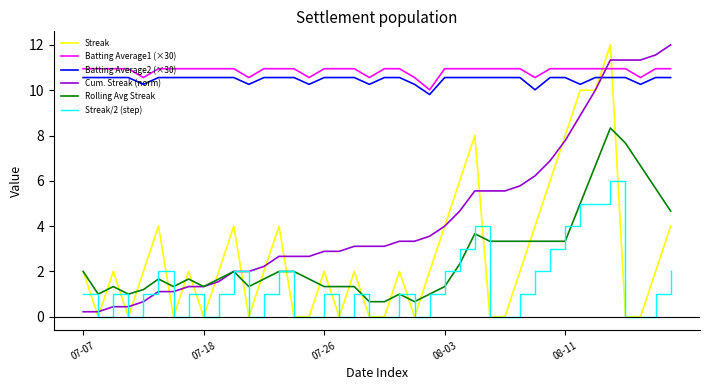

Which series has the largest range (max minus min)?

Streak